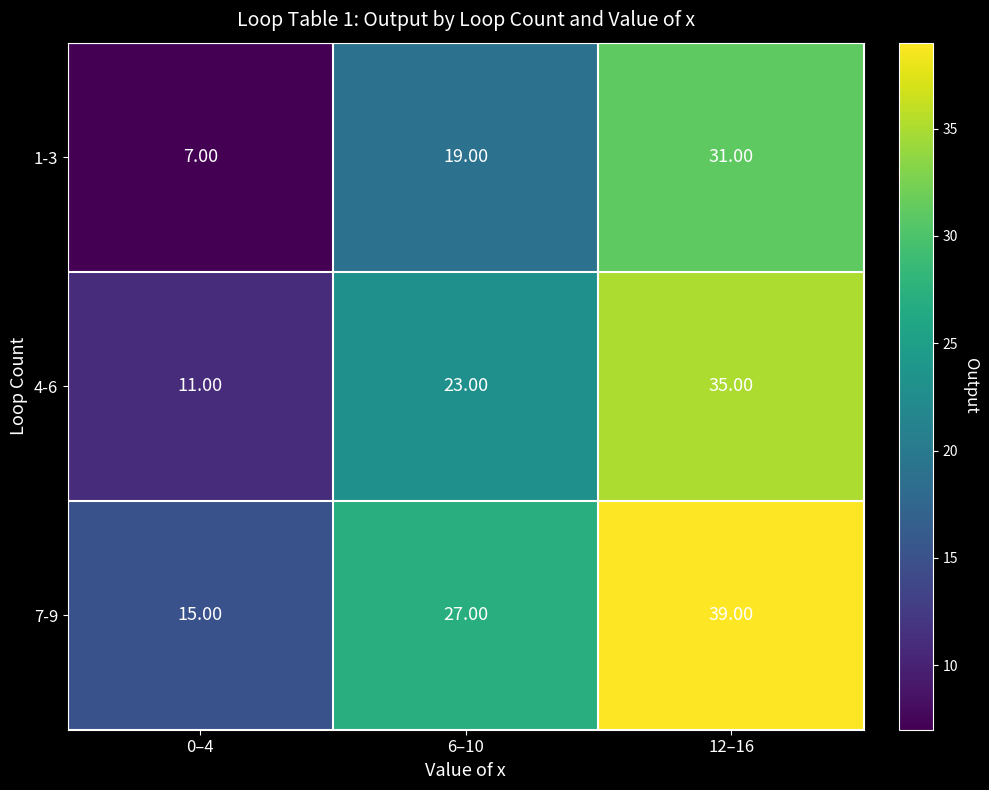

What is the difference between the 4-6 values at 0–4 and 6–10?

12